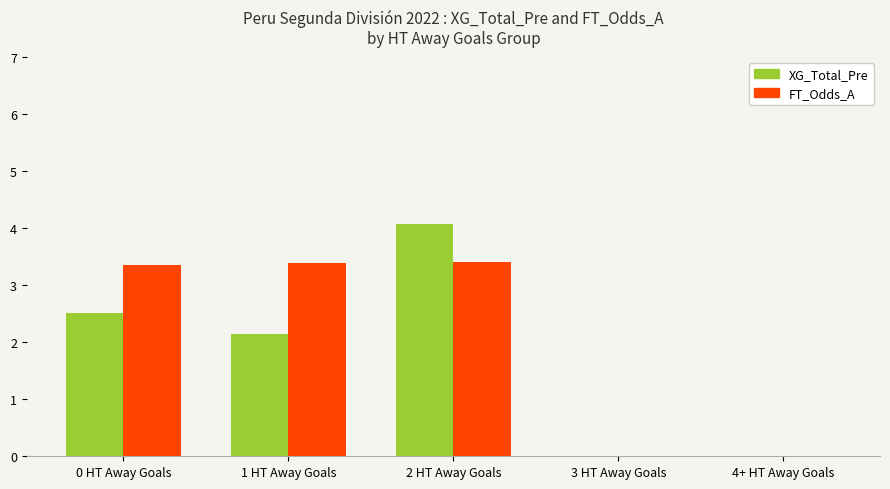

At which category is the sum across all series the highest?

2 HT Away Goals